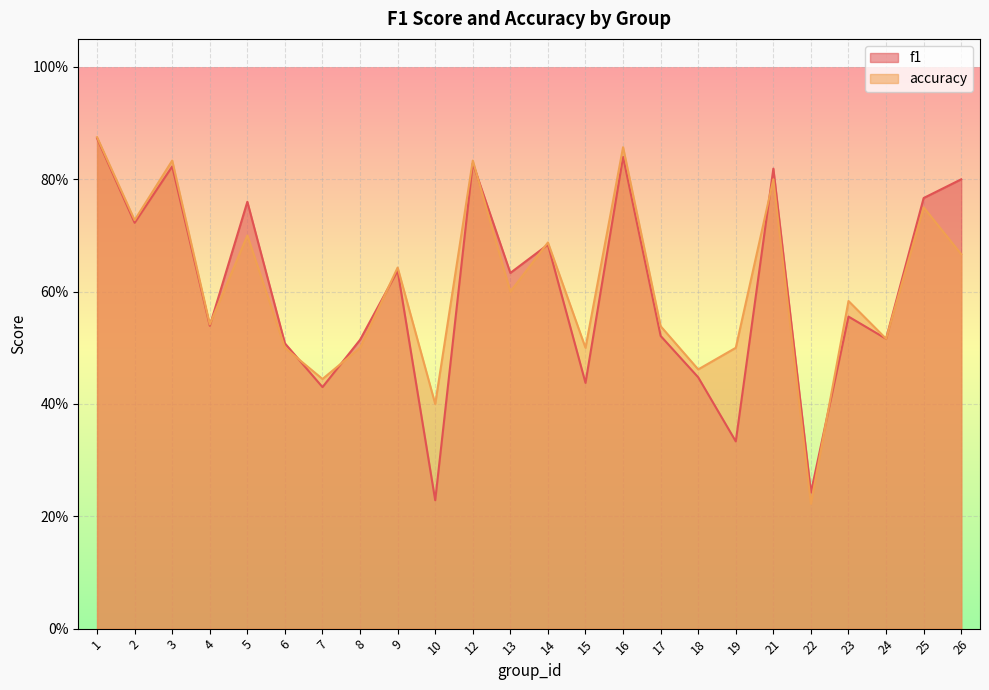

Where do f1 and accuracy first cross each other?

4 and 5